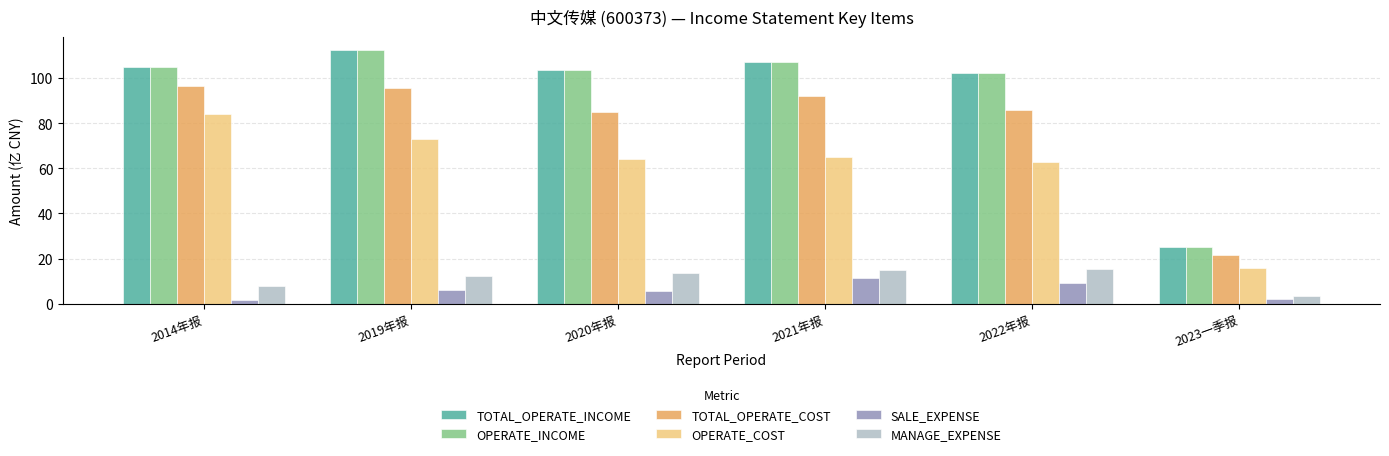

Does the chart contain any negative values?

No